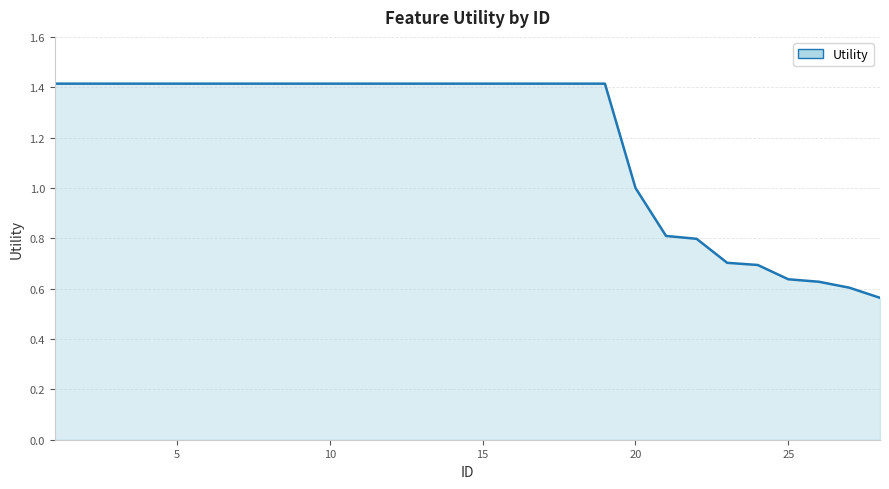

What is the maximum value shown in the chart?

1.4